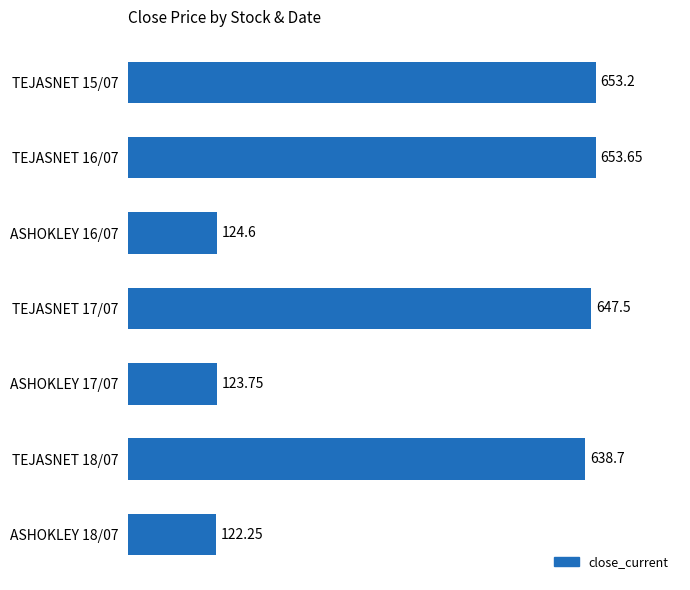

List the labels in order of value, largest first.

TEJASNET 16/07, TEJASNET 15/07, TEJASNET 17/07, TEJASNET 18/07, ASHOKLEY 16/07, ASHOKLEY 17/07, ASHOKLEY 18/07